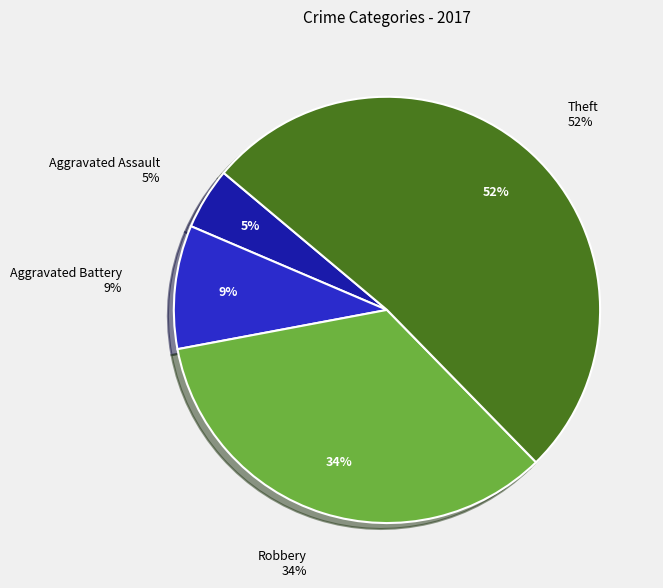

Which category accounts for the majority?

Theft